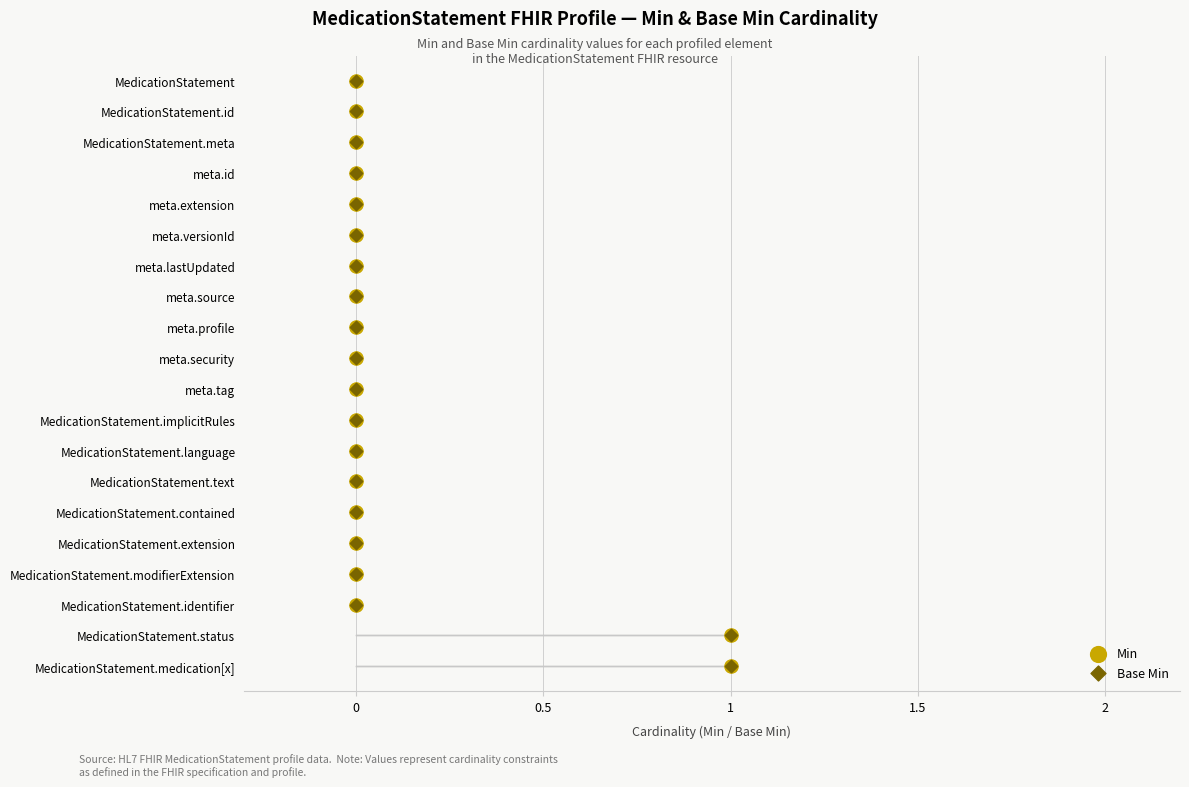

Which series contains the highest Y value?

Min